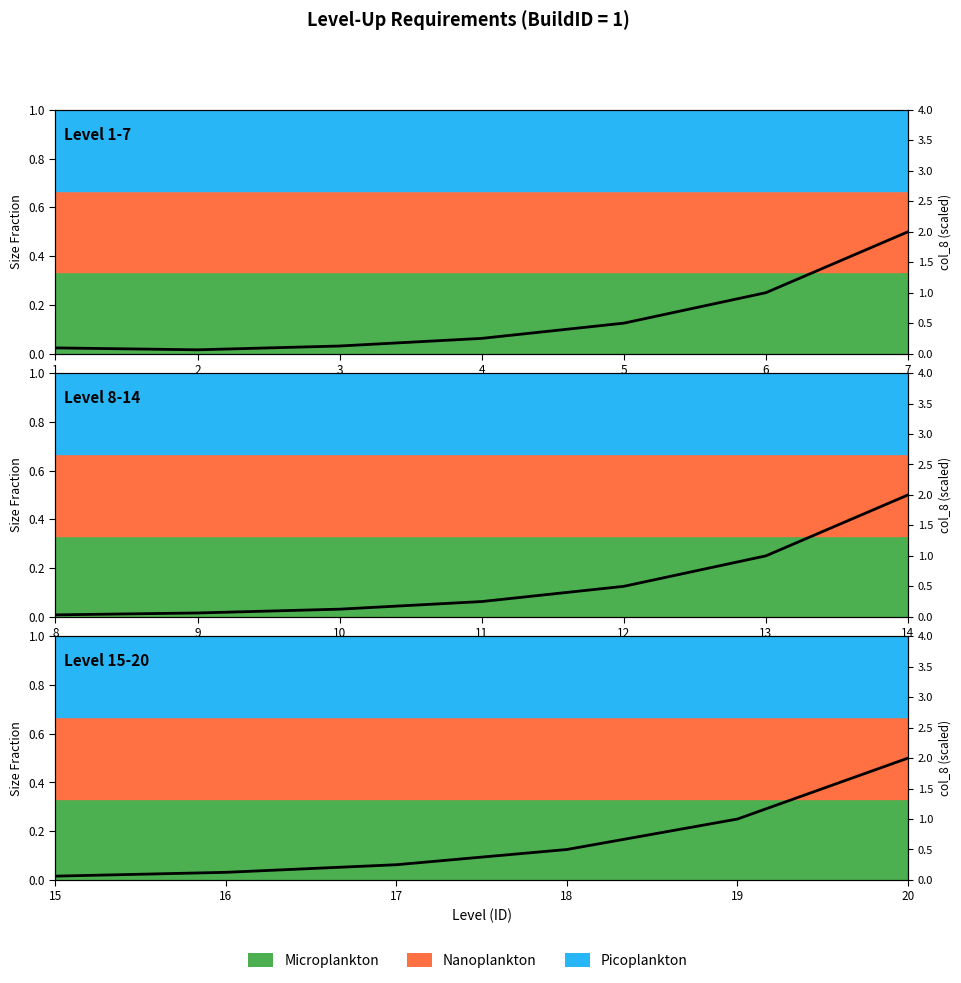

Which category has the lowest value across all series?

15